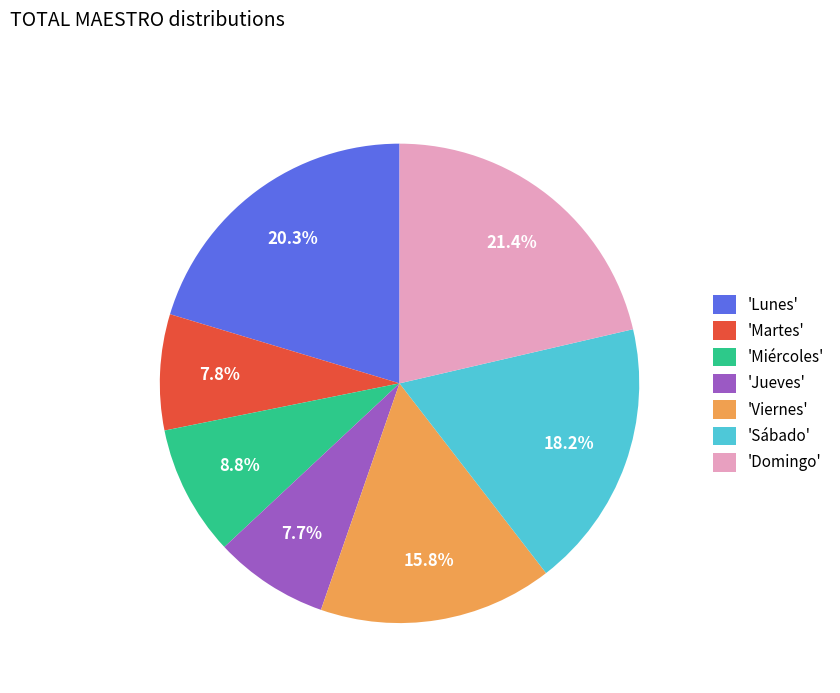

What is the largest slice in the pie chart?

'Domingo'